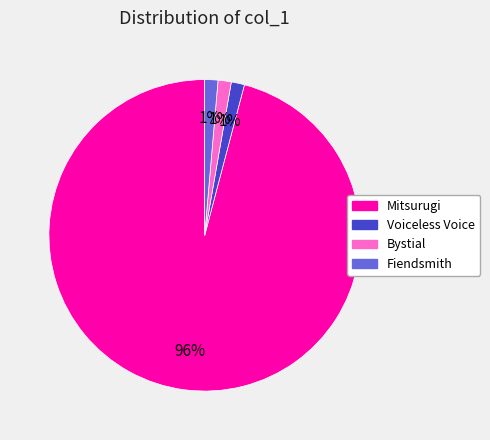

Count the number of slices in the pie.

4